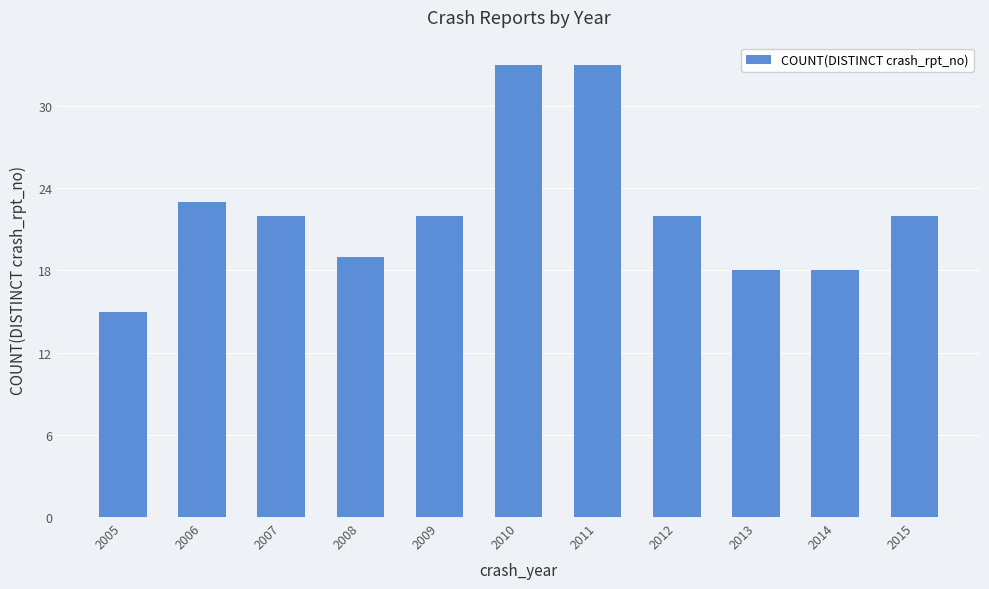

What is the maximum value shown in the chart?

33